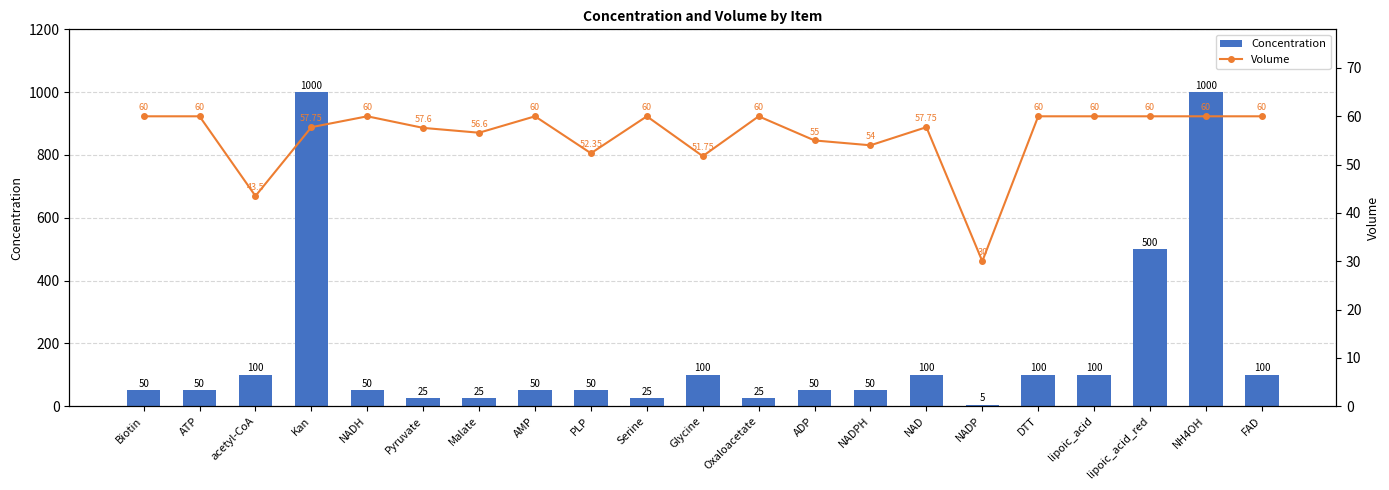

Reading right to left, what are all the values shown in this chart?

Concentration: FAD=100.0	NH4OH=1000.0	lipoic_acid_red=500.0	lipoic_acid=100.0	DTT=100.0	NADP=5.0	NAD=100.0	NADPH=50.0	ADP=50.0	Oxaloacetate=25.0	Glycine=100.0	Serine=25.0	PLP=50.0	AMP=50.0	Malate=25.0	Pyruvate=25.0	NADH=50.0	Kan=1000.0	acetyl-CoA=100.0	ATP=50.0	Biotin=50.0
Volume: FAD=60.0	NH4OH=60.0	lipoic_acid_red=60.0	lipoic_acid=60.0	DTT=60.0	NADP=30.0	NAD=57.8	NADPH=54.0	ADP=55.0	Oxaloacetate=60.0	Glycine=51.8	Serine=60.0	PLP=52.4	AMP=60.0	Malate=56.6	Pyruvate=57.6	NADH=60.0	Kan=57.8	acetyl-CoA=43.5	ATP=60.0	Biotin=60.0